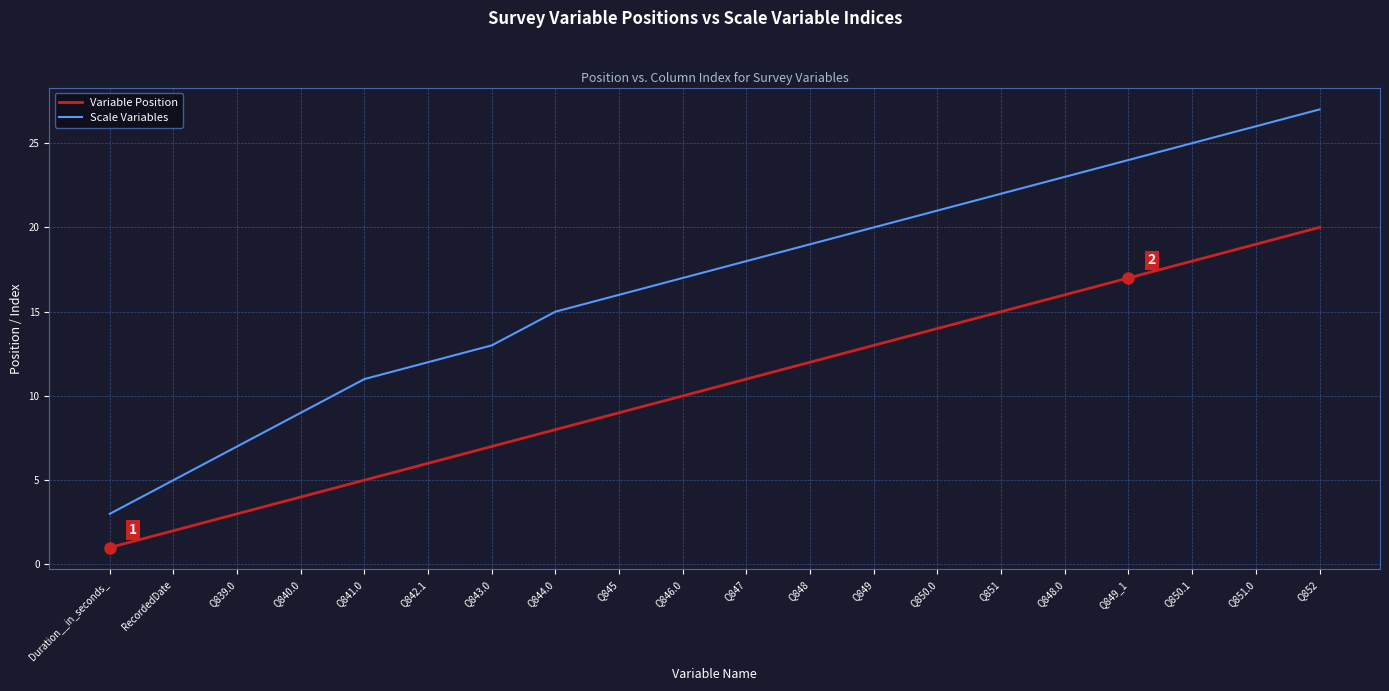

What are all the series names shown in the legend?

Variable Position, Scale Variables